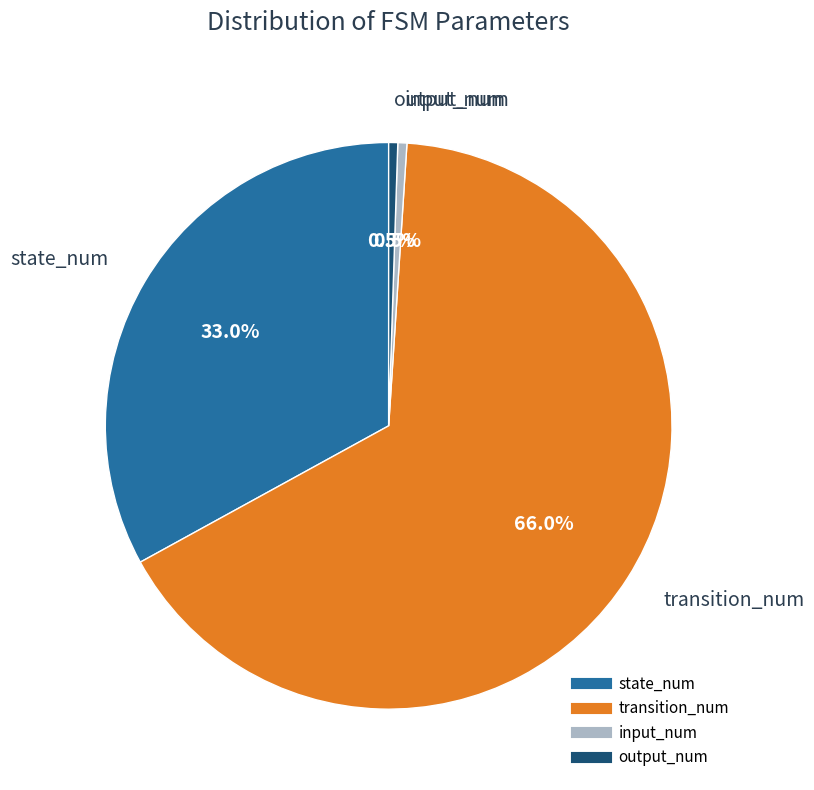

Which category has the biggest portion of the pie?

transition_num